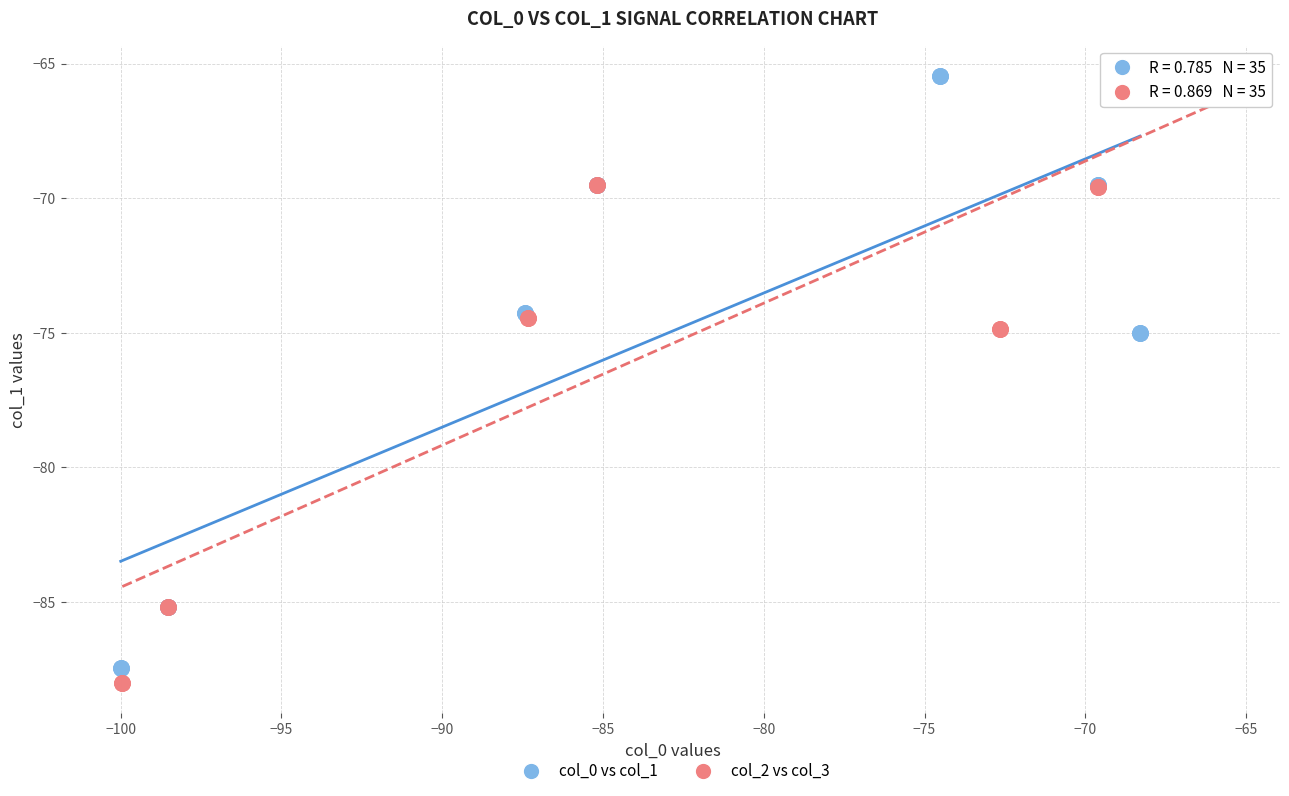

Which series has the largest Y range (max minus min)?

col_2 vs col_3